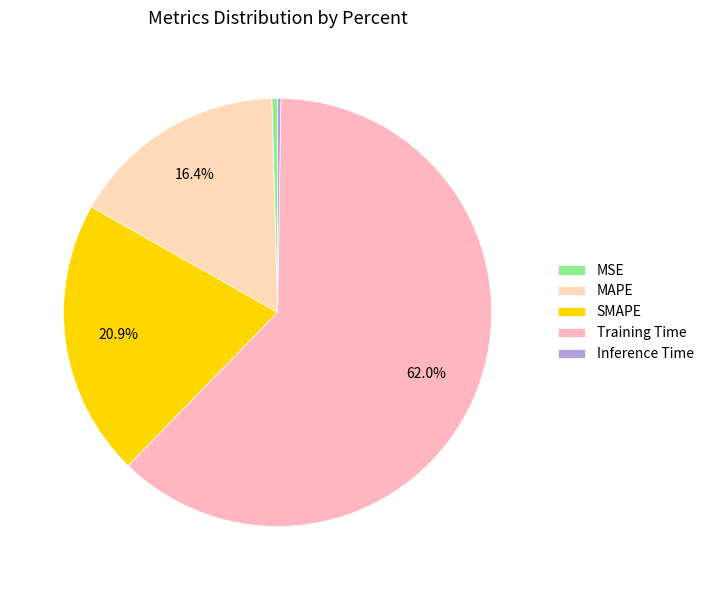

Between SMAPE and MAPE, which is larger?

SMAPE